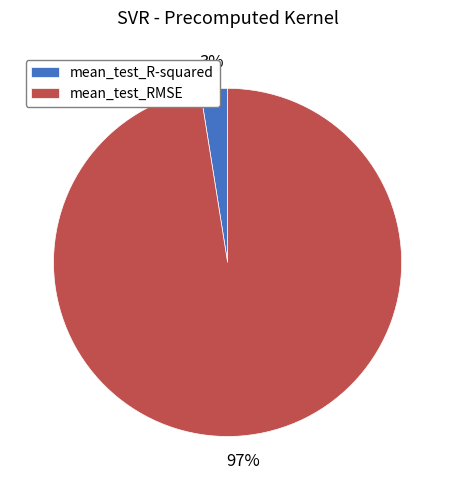

Which slice represents more than half of the pie?

mean_test_RMSE